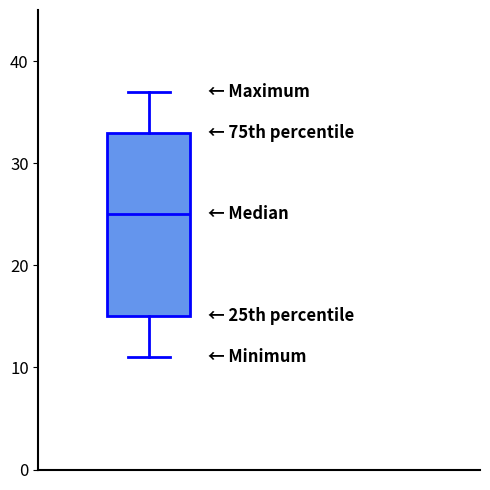

Where does the lower whisker of the box end on the y-axis? The values are not printed on the chart, so give them approximately, as read against the axis.

11